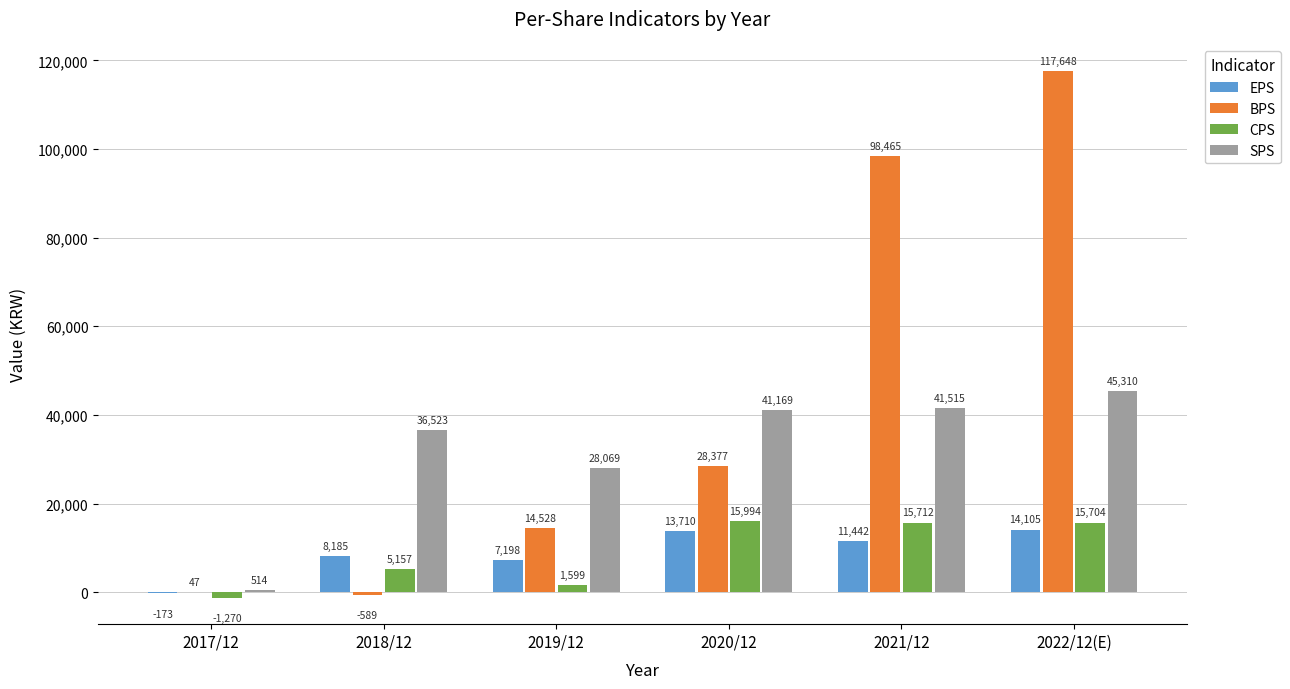

At which label does EPS first exceed 11442?

2020/12